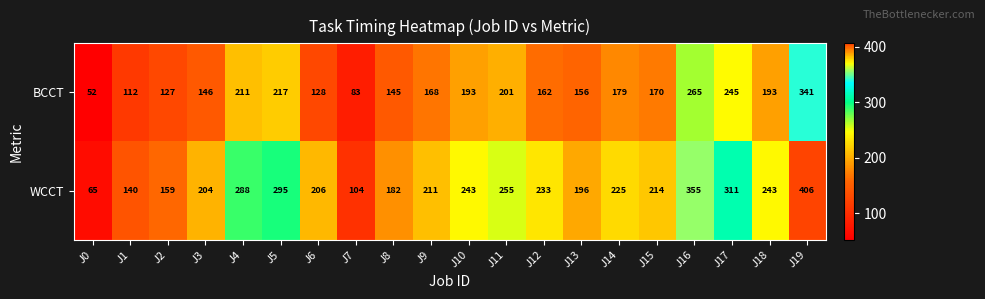

Read the BCCT value at J19, to the nearest 5.

340